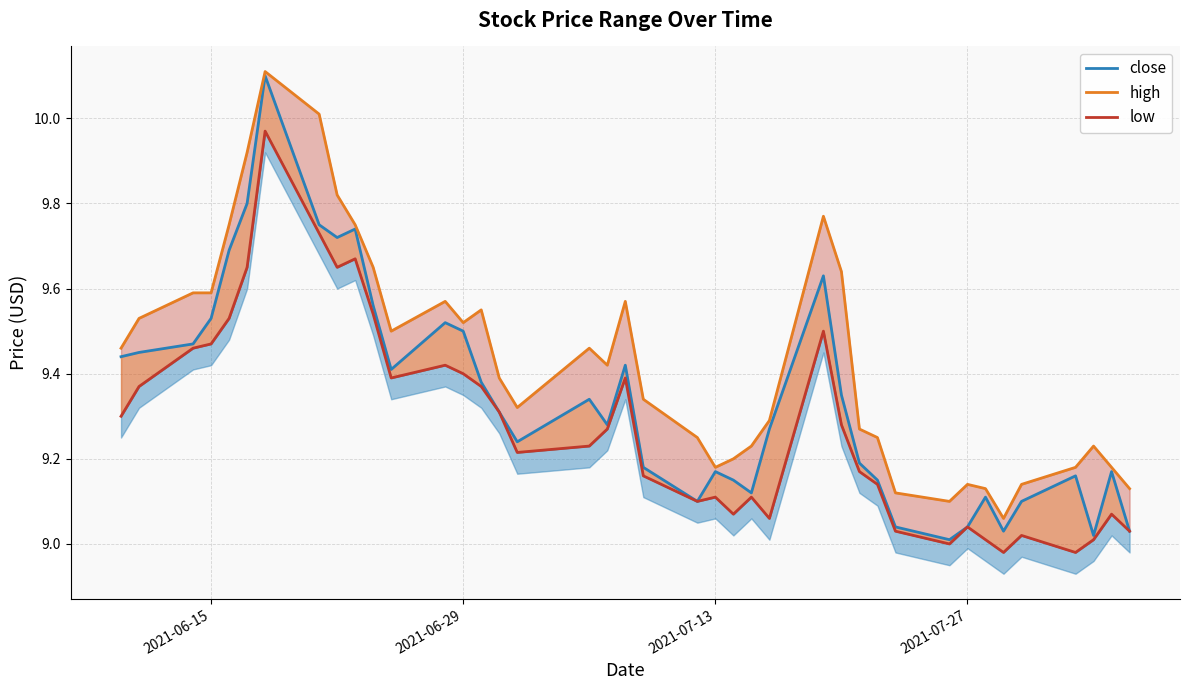

Is it true that low equals 3.1 at 21?

False